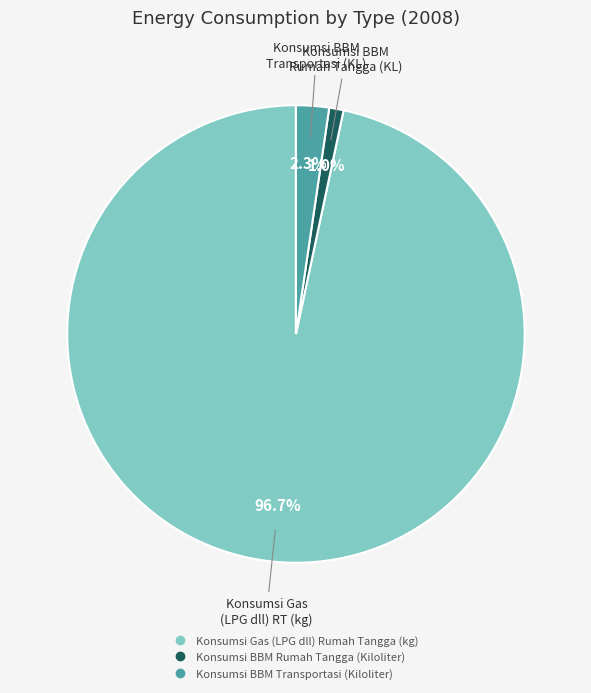

Which category has the biggest portion of the pie?

Konsumsi Gas (LPG dll) Rumah Tangga (kg)